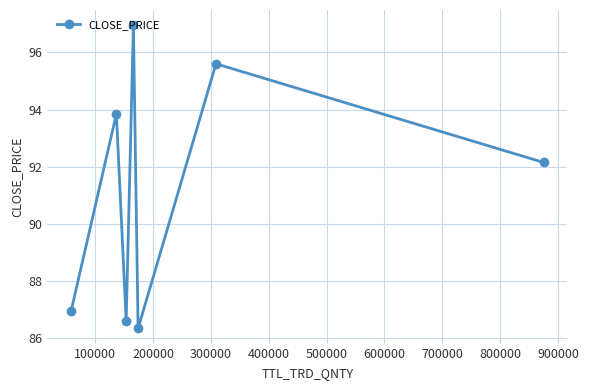

How many points are higher than both their immediate neighbors (excluding endpoints)?

3